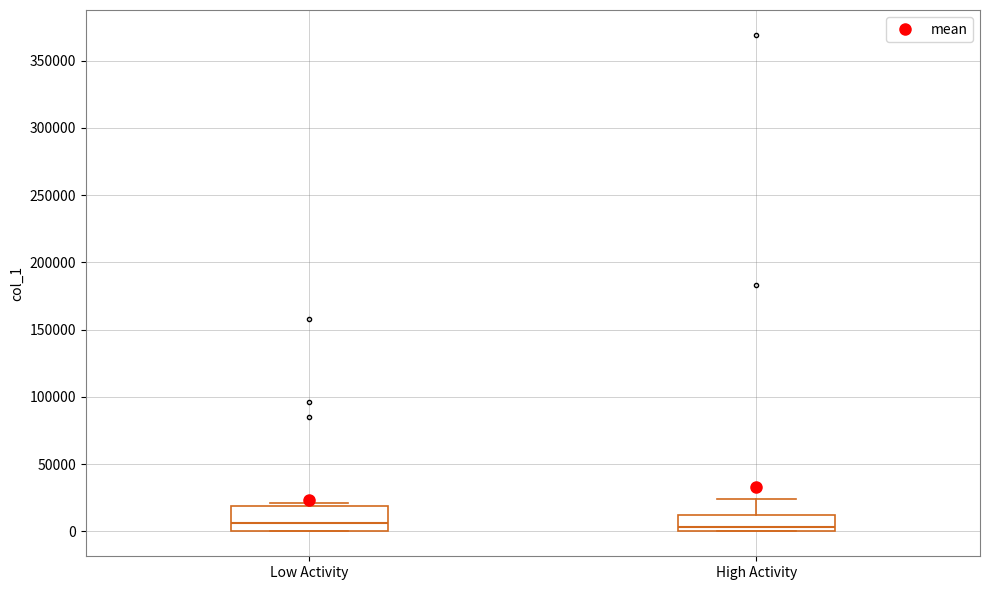

Reading left to right, transcribe this box plot: for each box, give where its median line is, the range the box spans, and where its two whiskers end, as read against the y-axis. The values are not printed on the chart, so give them approximately, as read against the axis.

Low Activity: median 5000, box 0 to 20000, whiskers 0 to 20000 (just above the box's upper edge)
High Activity: median 5000, box 0 to 10000, whiskers 0 to 25000